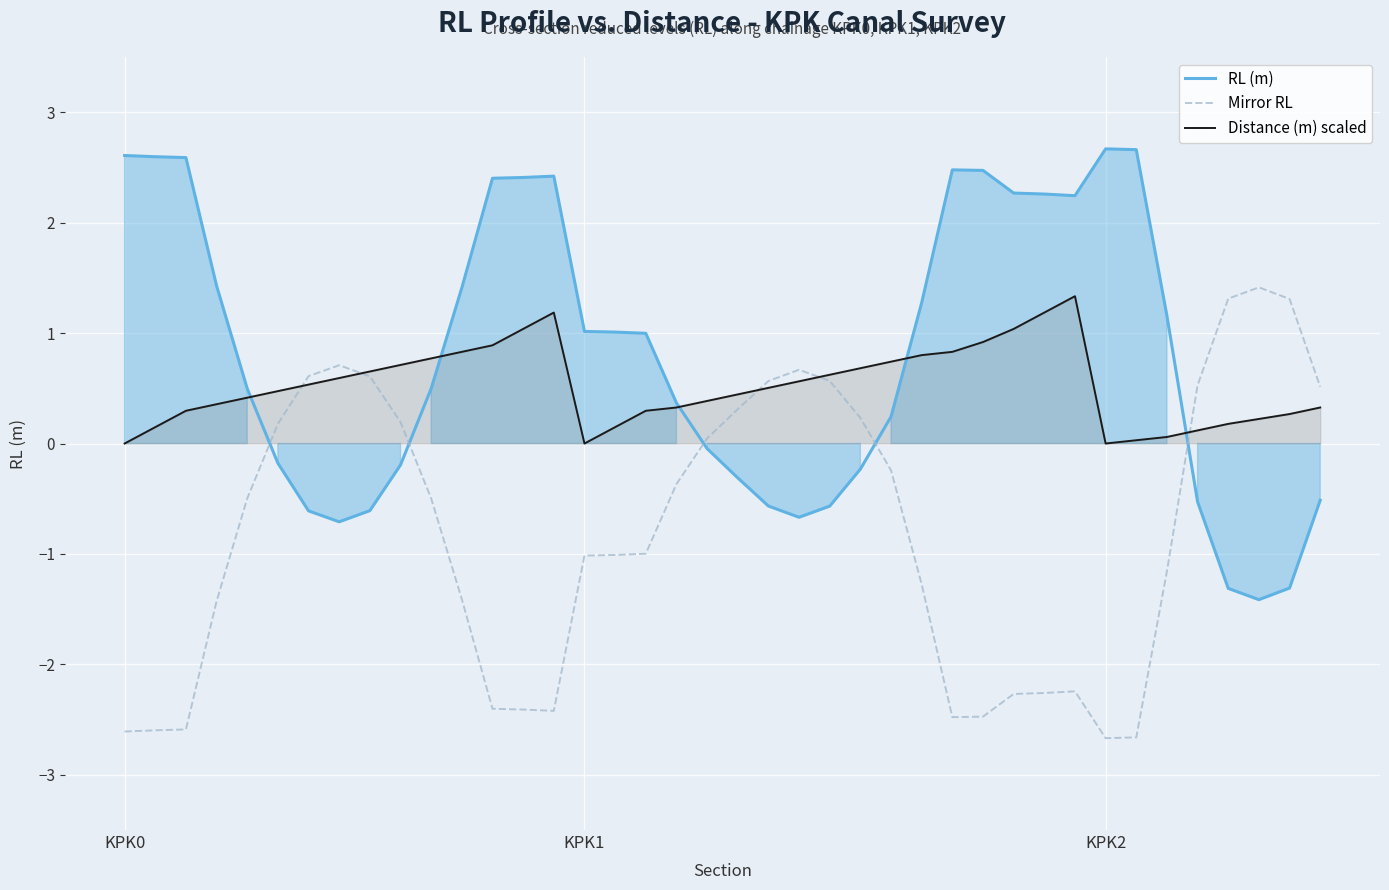

After their last crossing, which series has the higher values: RL (m) or Mirror RL?

Mirror RL